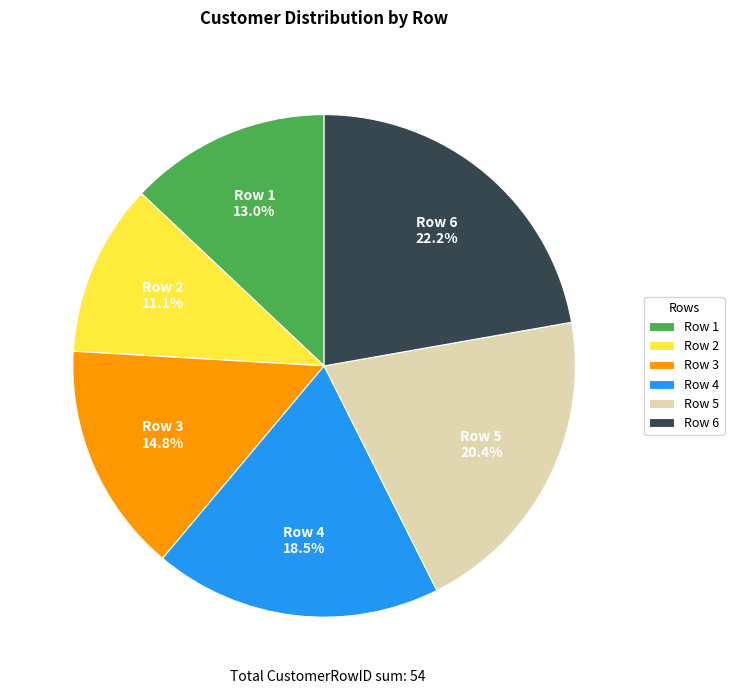

True or false: Row 1 accounts for 1% of the total.

False